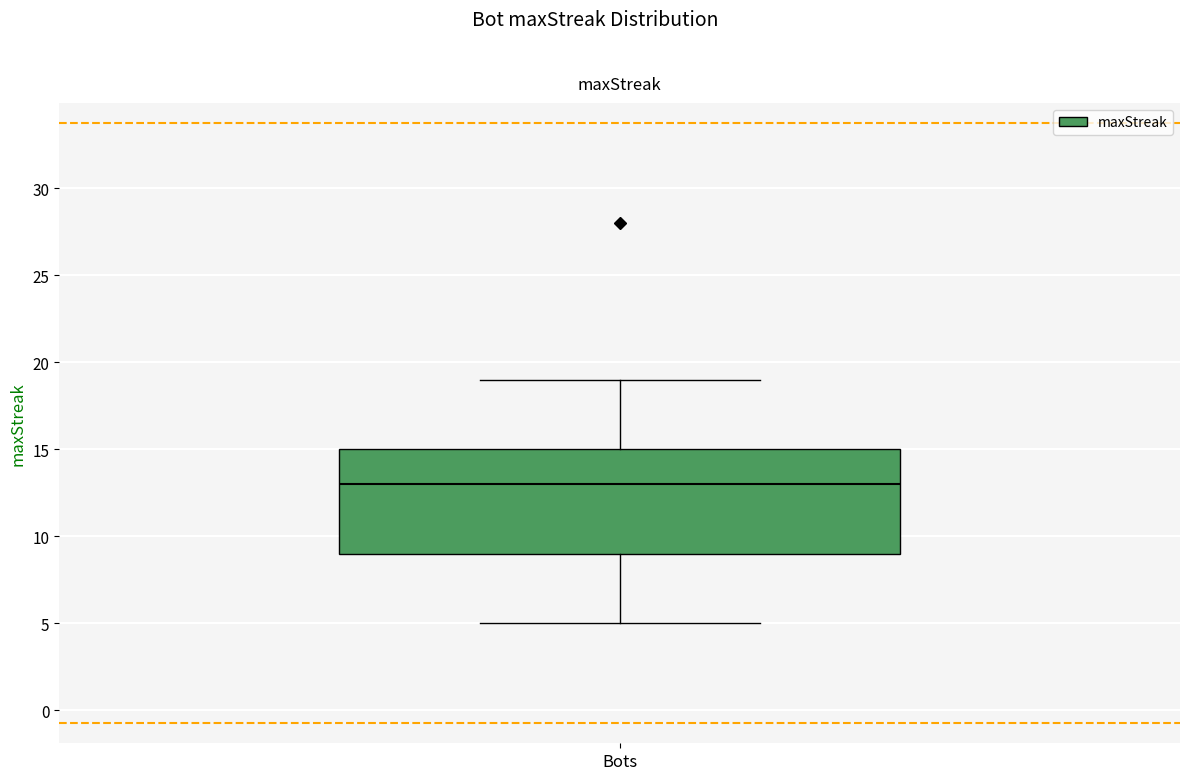

Transcribe this box plot: give where the median line is, the range the box spans, and where the two whiskers end, as read against the y-axis. The values are not printed on the chart, so give them approximately, as read against the axis.

median 13, box 9 to 15, whiskers 5 to 19